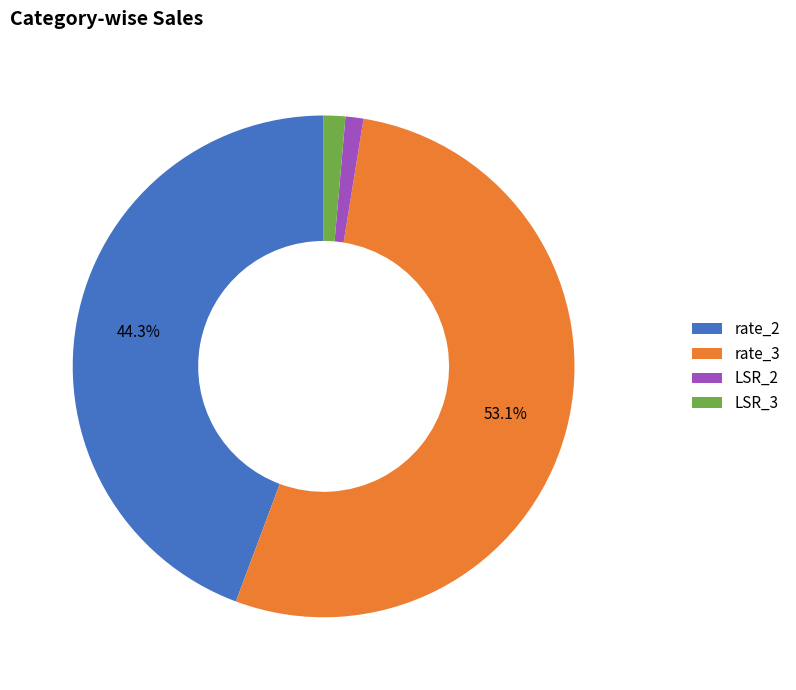

To the nearest percent, what is the average slice percentage?

25%